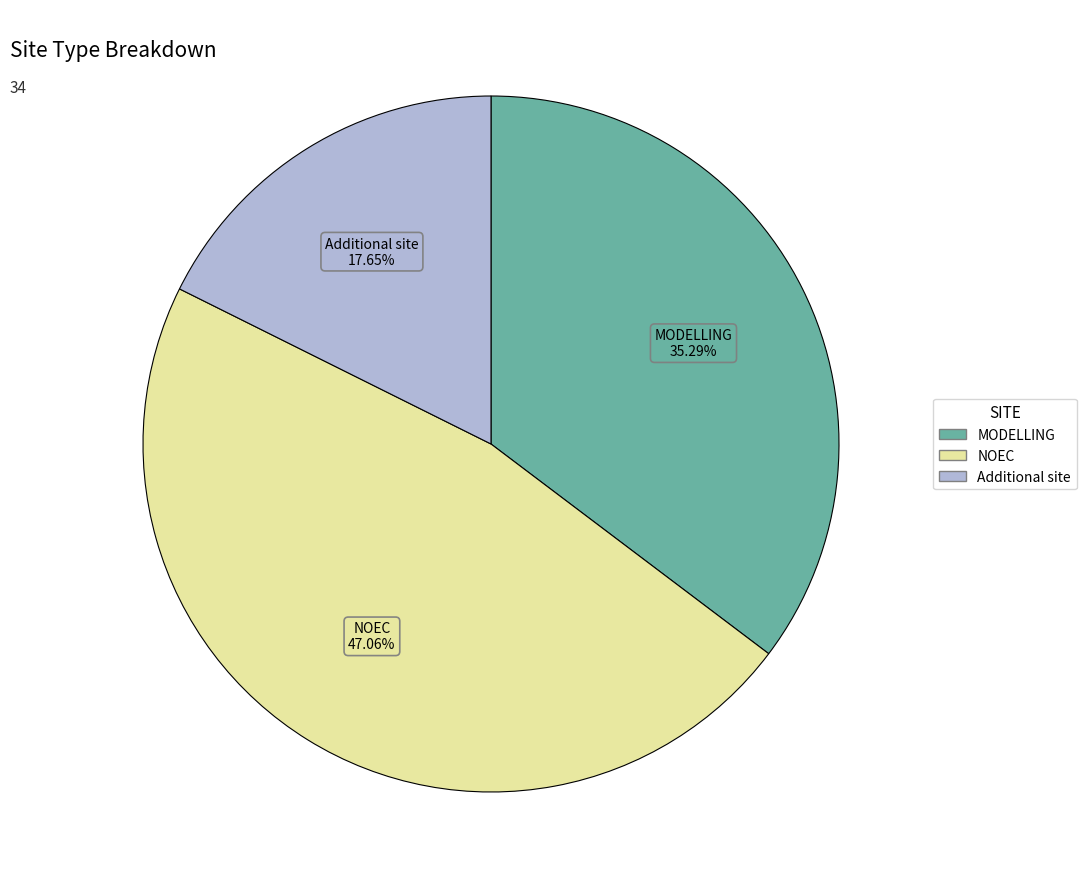

Is it true that NOEC is 47% of the pie?

True